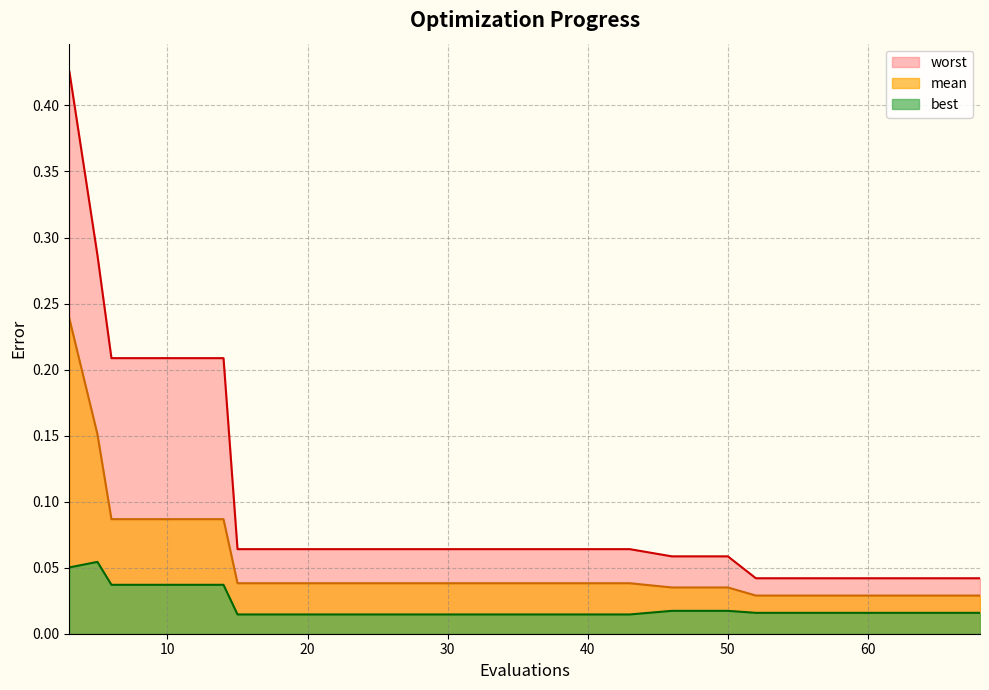

True or false: mean has more than 2 points higher than both neighbors.

False